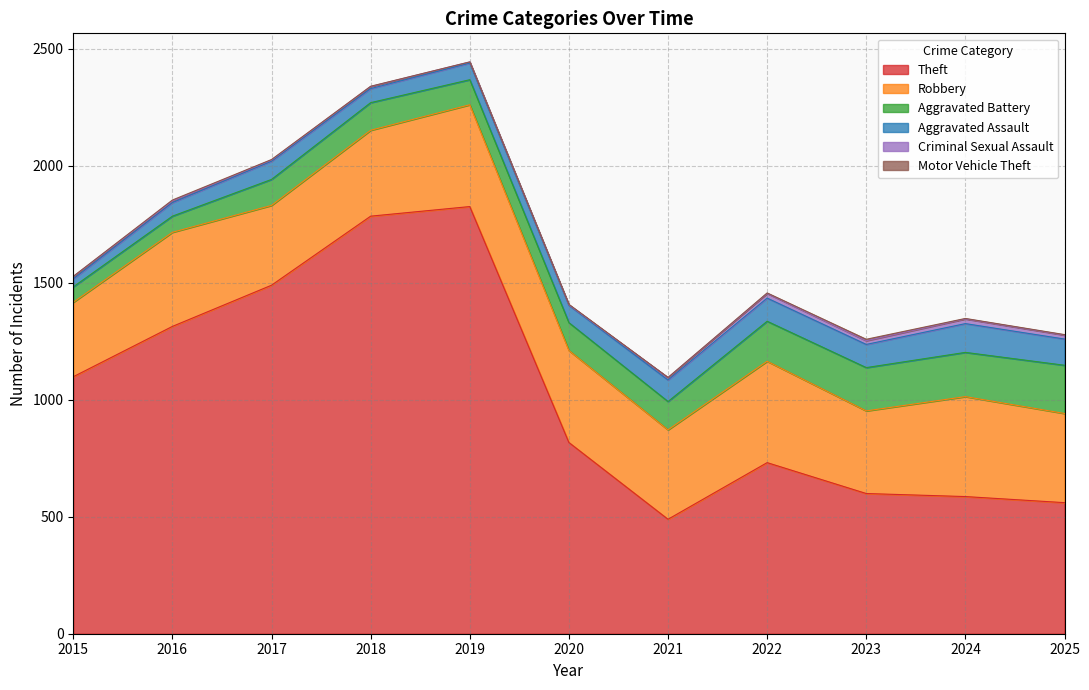

Count the number of data series in this chart.

6